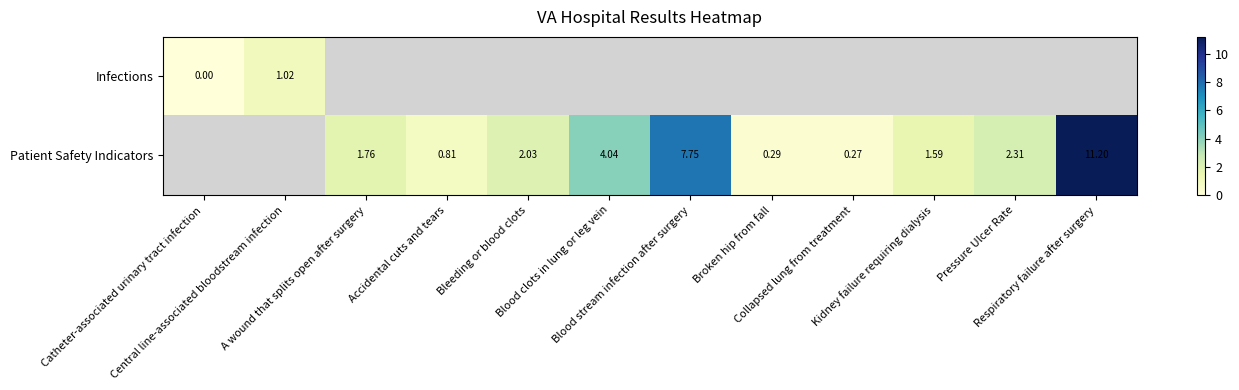

Which category has the lowest value across all series?

Catheter-associated urinary tract infection